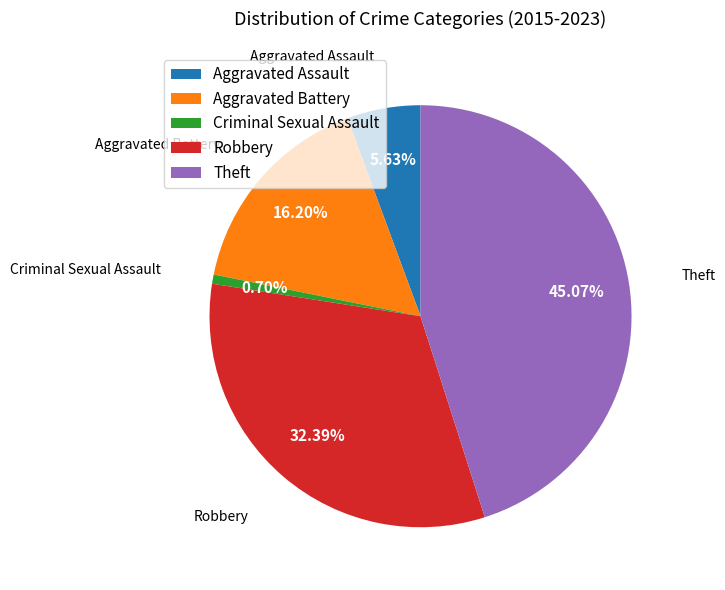

To the nearest percent, what percentage of the pie is Aggravated Battery?

16%